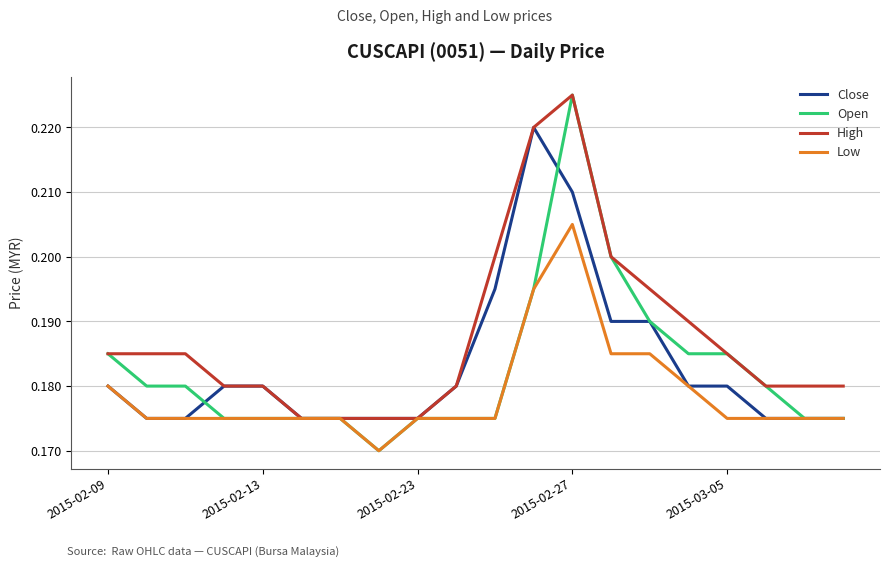

Which series has the largest range (max minus min)?

Open